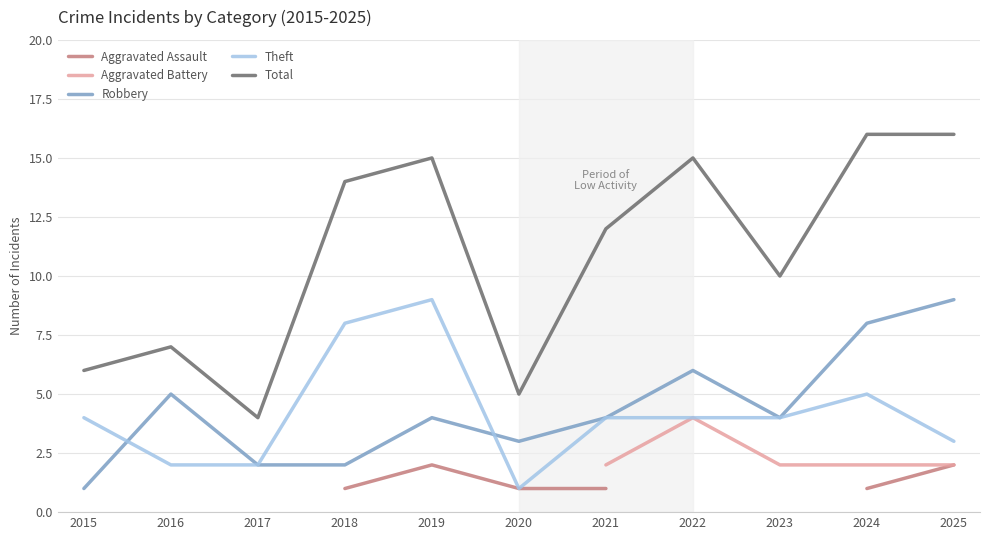

At which category does Theft reach its first local valley?

2020